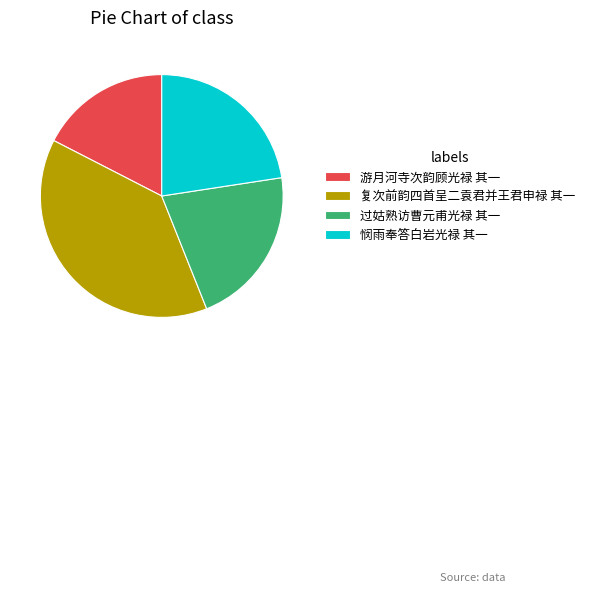

How many slices are in this pie chart?

4